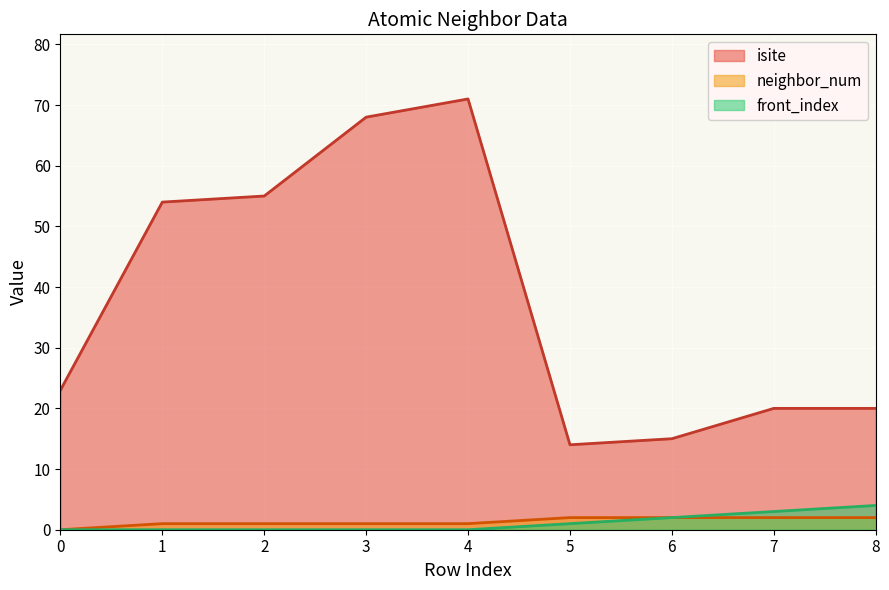

What is the difference between the maximum and second lowest values in the neighbor_num series?

1